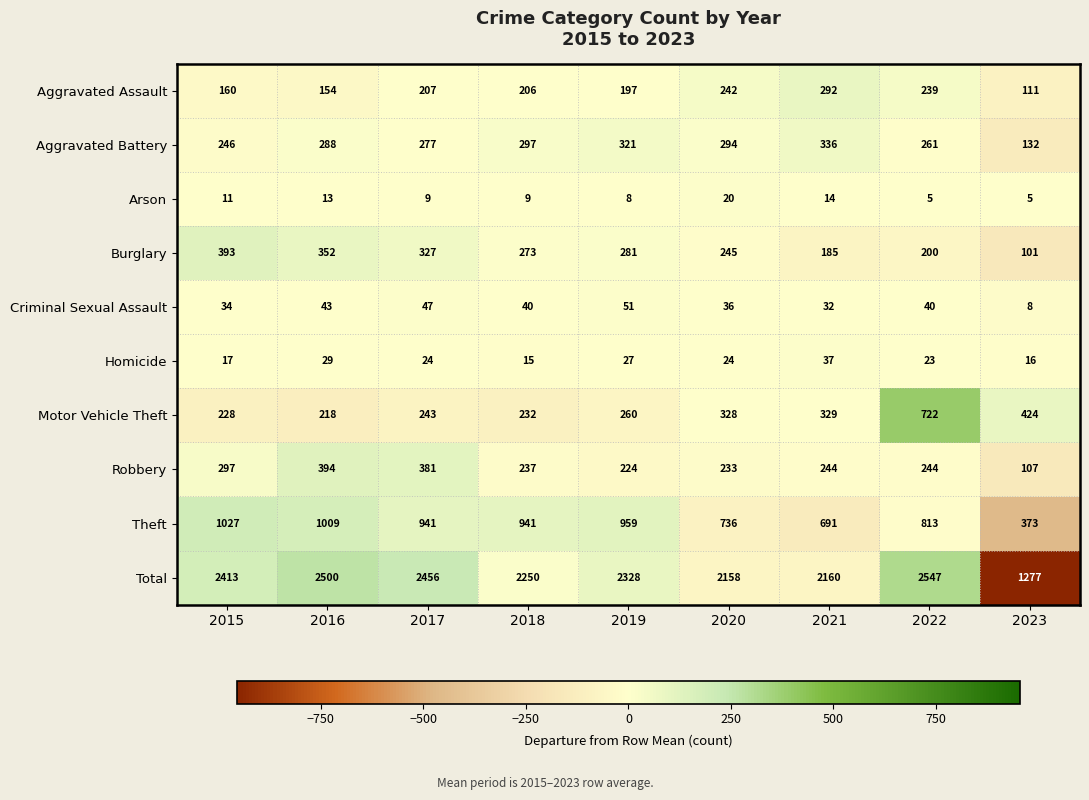

At which category is the sum across all series the highest?

2022